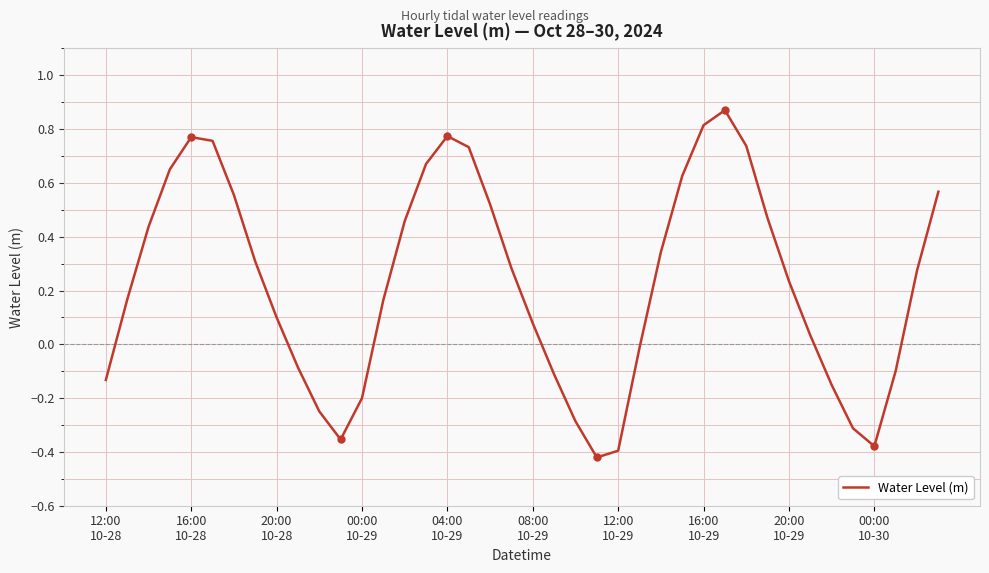

How many points are higher than both their immediate neighbors (excluding endpoints)?

3